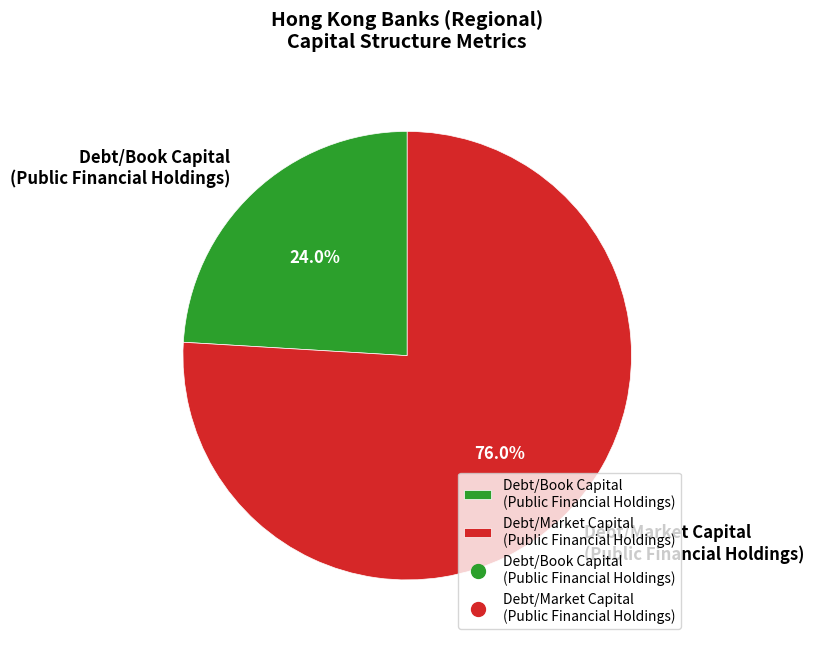

Which category has the smallest portion of the pie?

Debt/Book Capital (Public Financial Holdings)